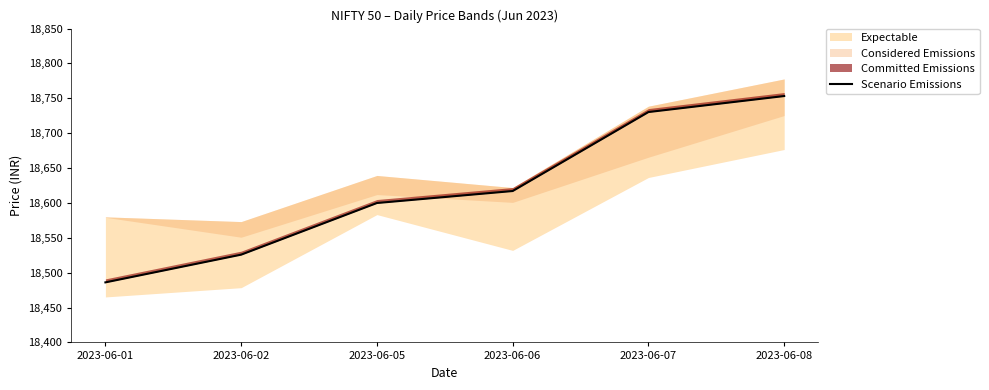

Where does the data first go above 18617?

2023-06-06